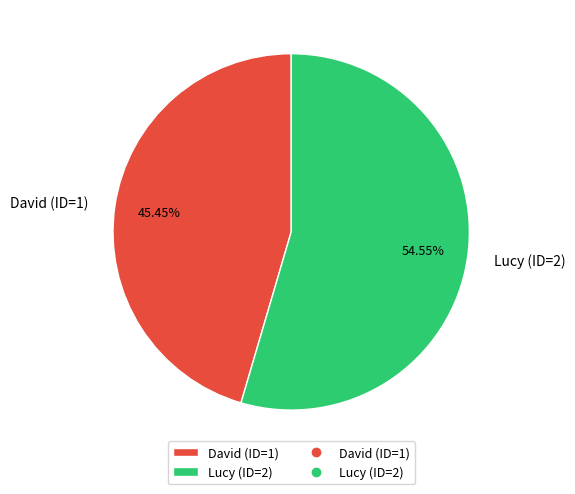

How many slices are in this pie chart?

2